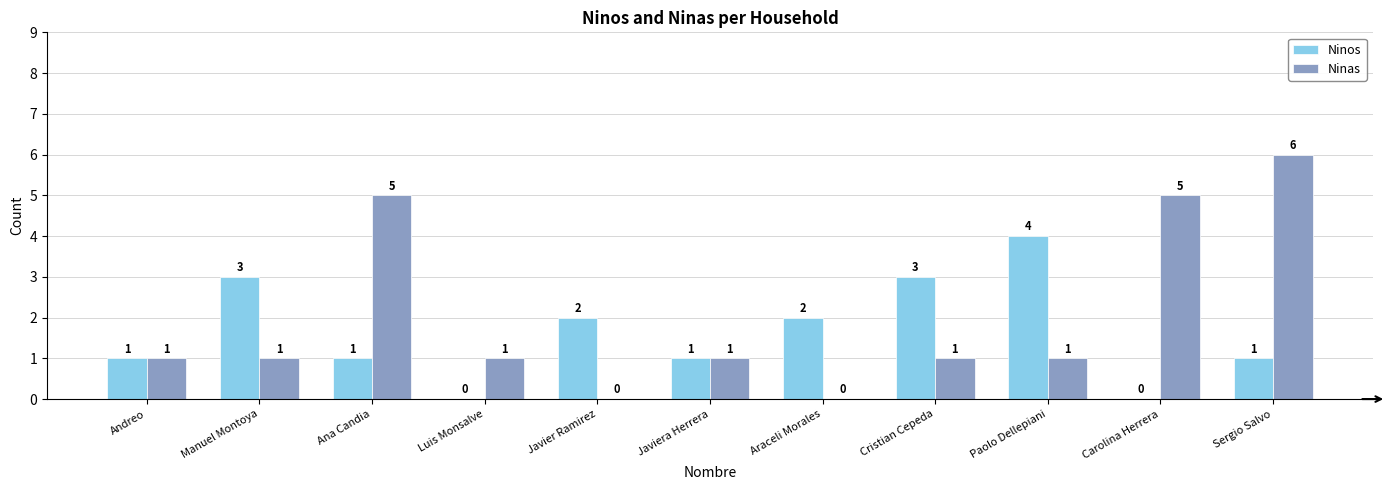

What is the maximum value shown in the chart?

6